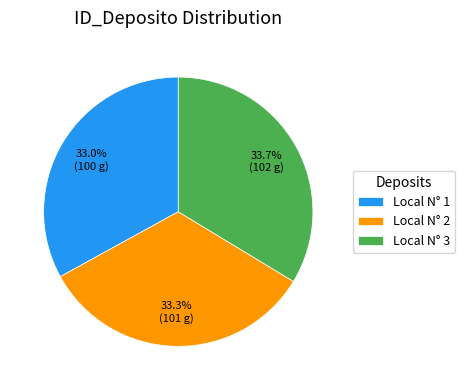

What percentage is NOT represented by Local N° 1?

67.0%